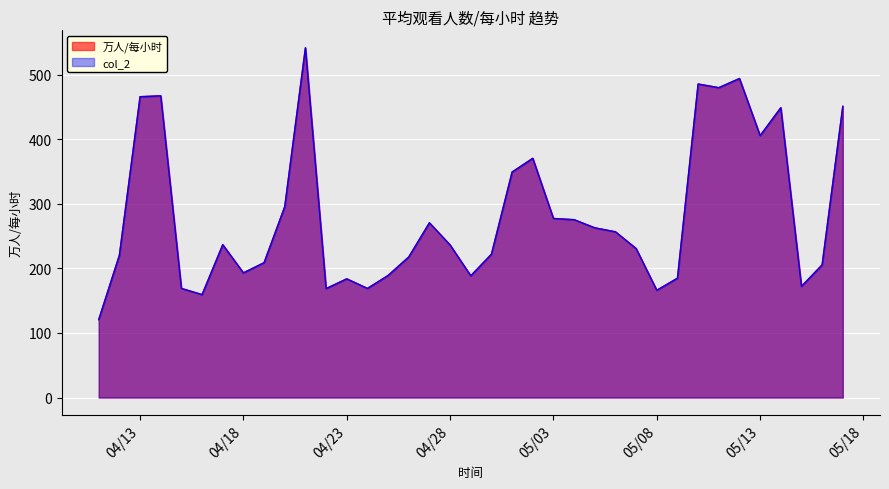

At which label is 万人/每小时 closest to 331?

2019-05-01